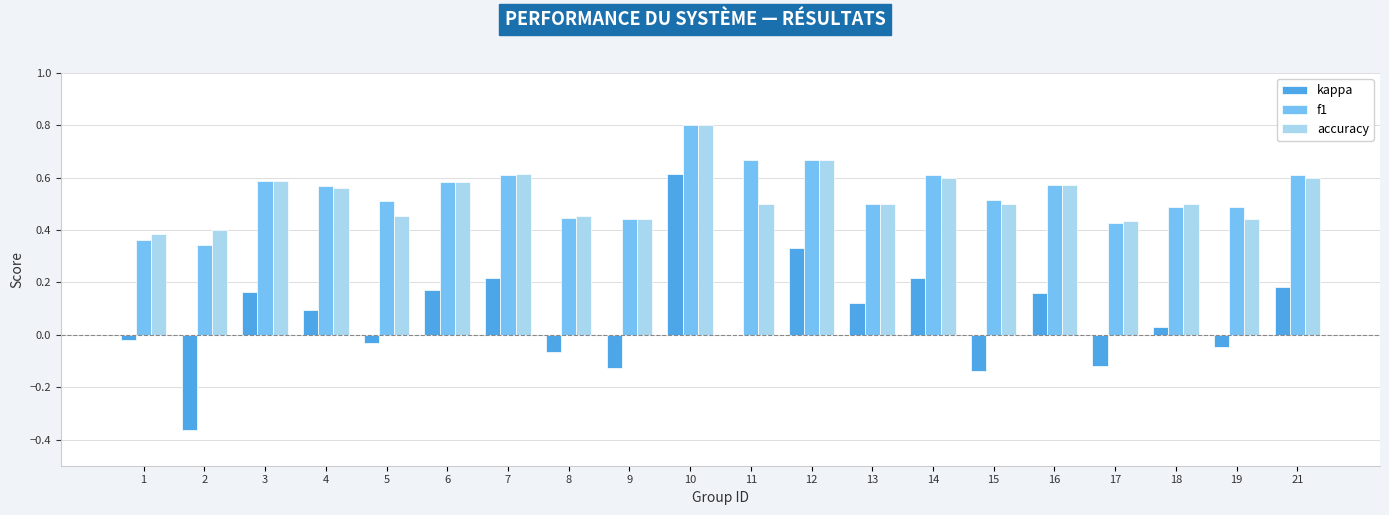

True or false: accuracy has a value of 0.5 at 8.

True